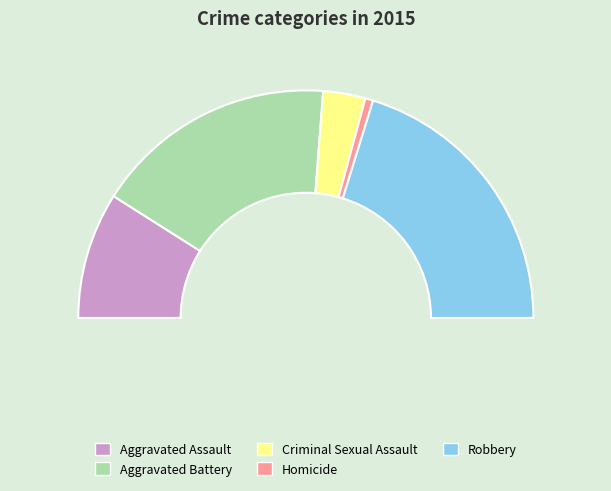

To the nearest percent, what is the difference between the largest and smallest slice percentages?

39%